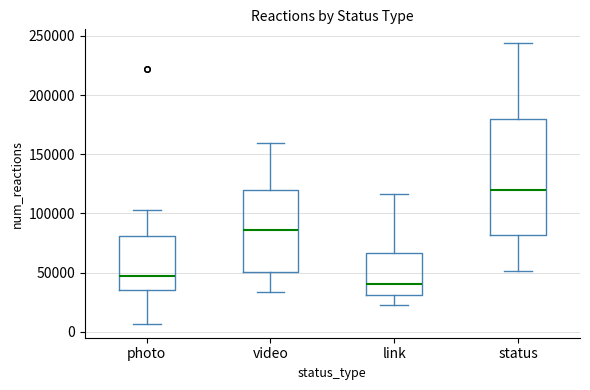

Where is the upper edge of the box for status on the y-axis? The values are not printed on the chart, so give them approximately, as read against the axis.

180000